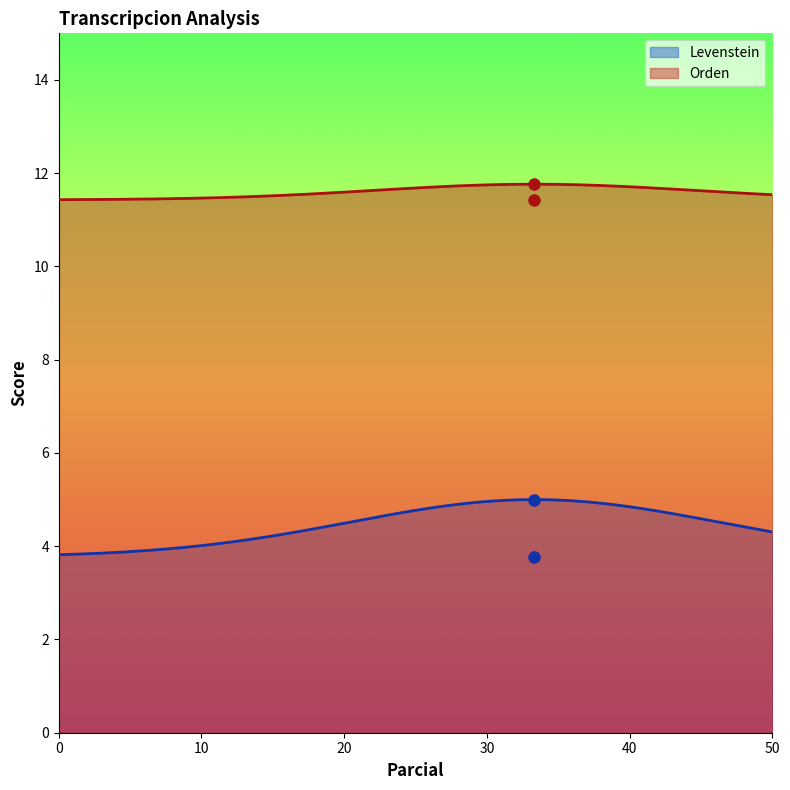

What is the total value across all series at Estandar?

15.2